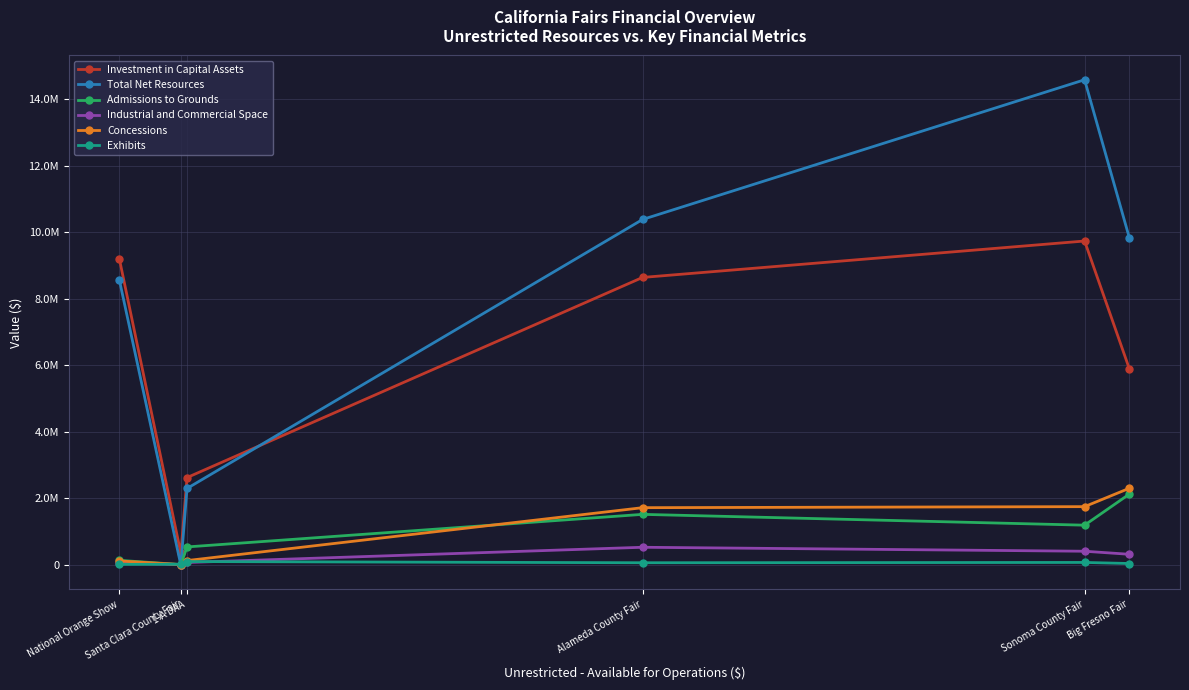

What is the approximate value of Investment in Capital Assets at Santa Clara County Fair?

336191